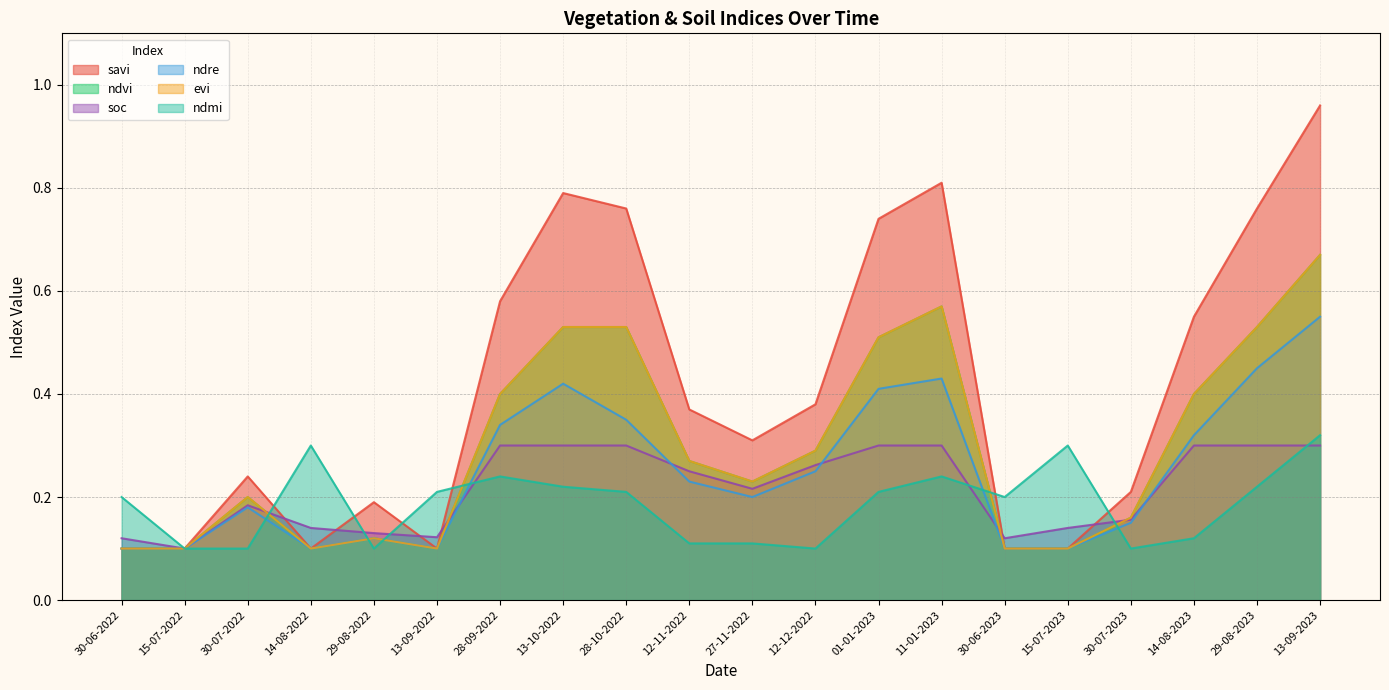

At which category does savi reach its first local valley?

14-08-2022